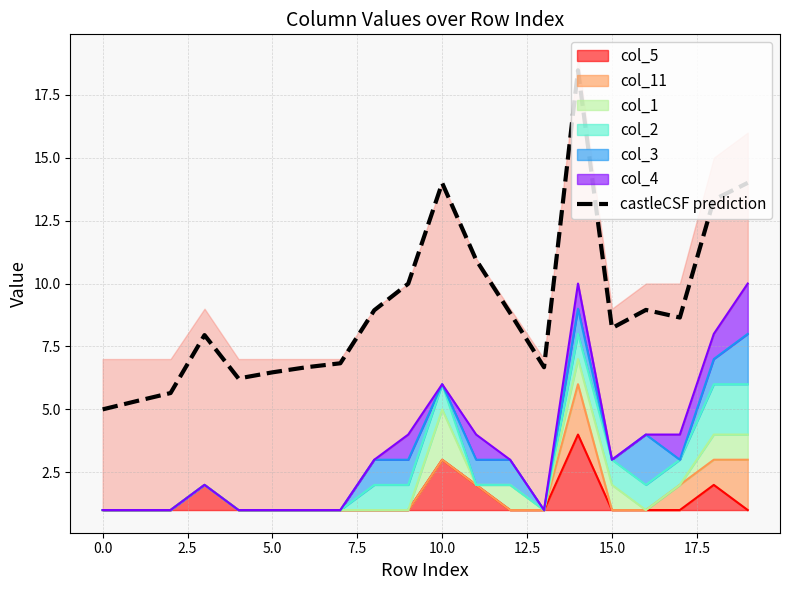

Where is the data nearest to the value 11?

11